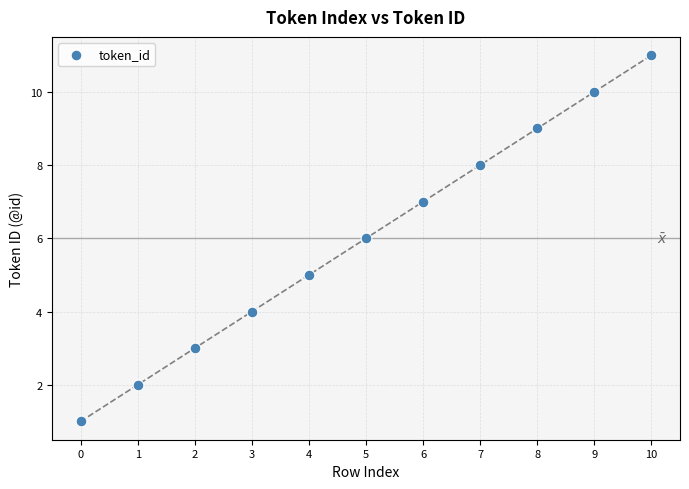

What is the range of Y values (max minus min)?

10